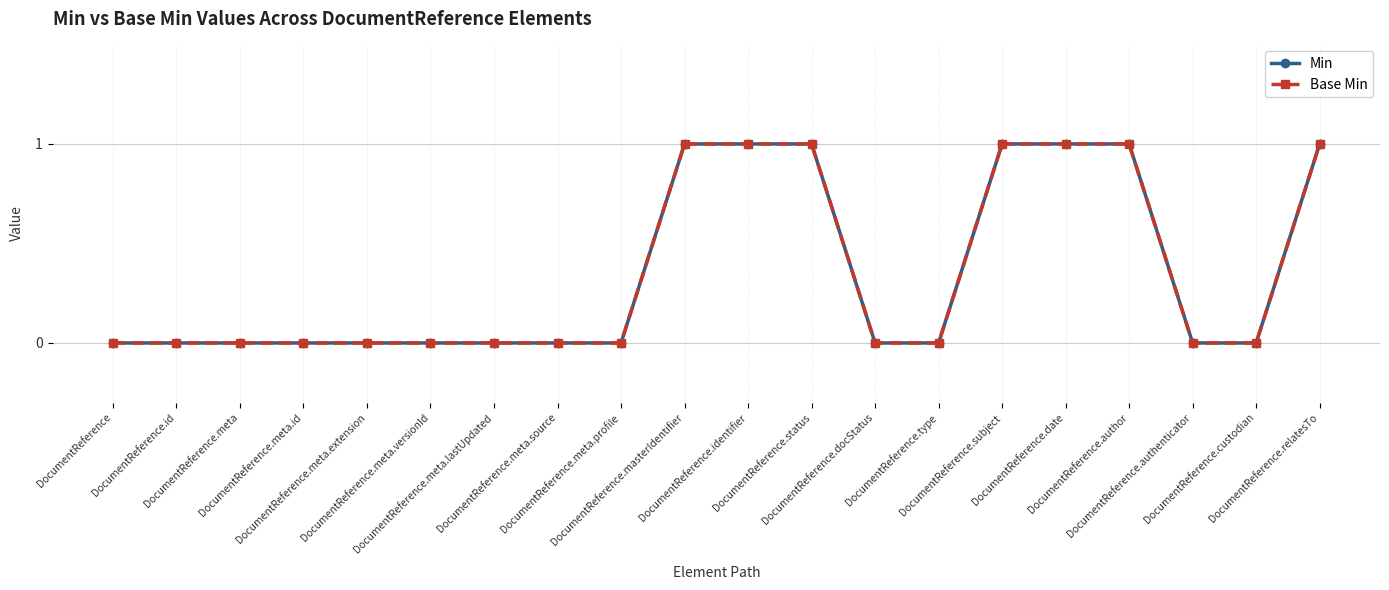

Is this an area chart (filled region under the line)?

No